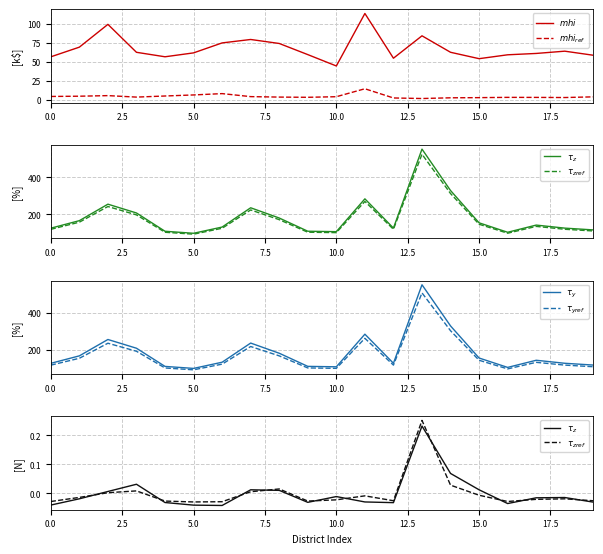

Which series has the largest total across all categories?

$\tau_y$